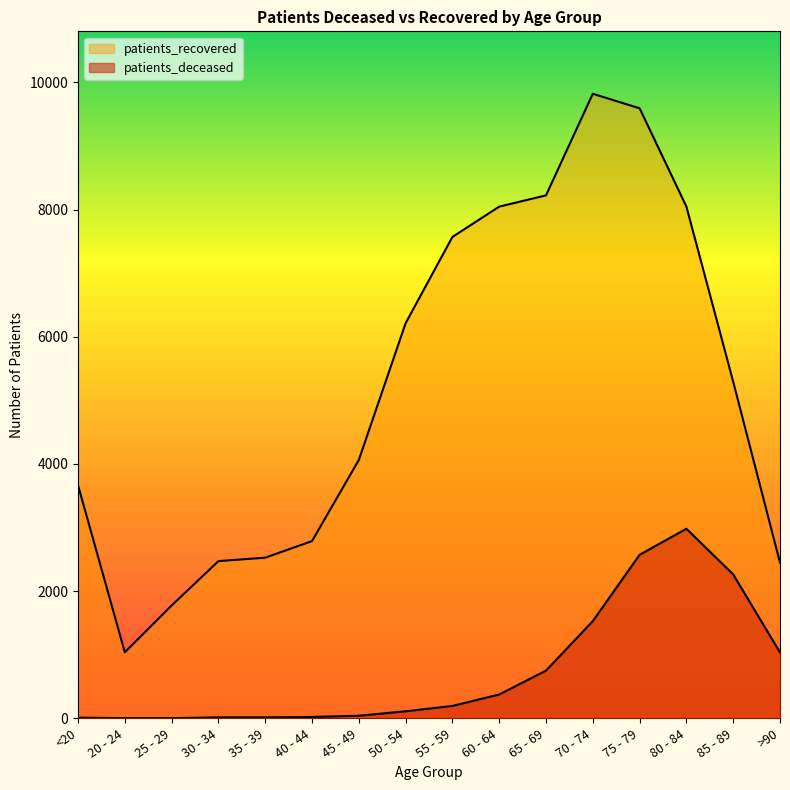

Where does the patients_deceased series first go above 195?

60 - 64